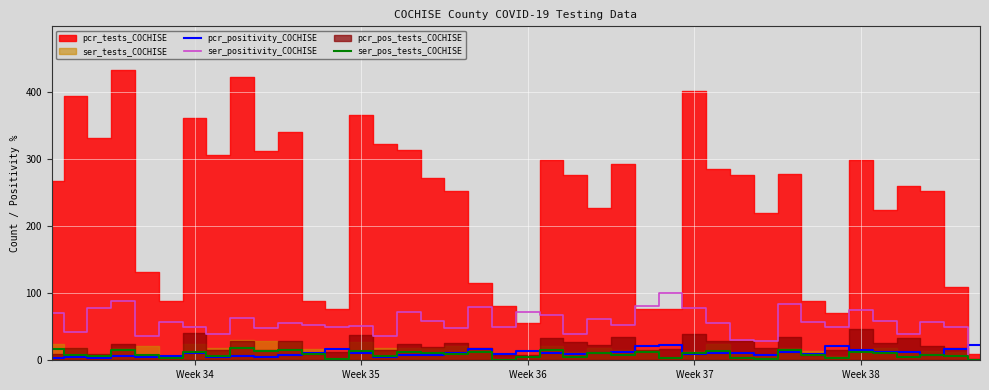

Count the number of categories in the chart.

40